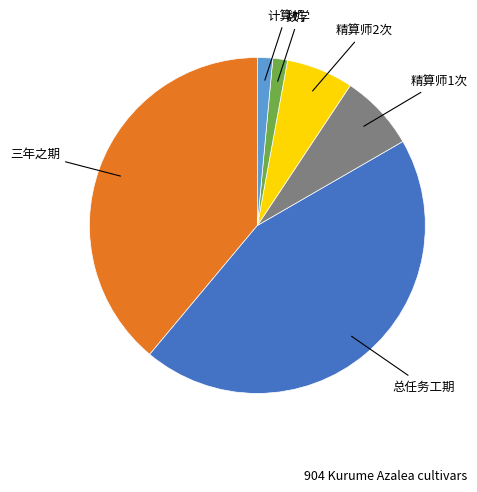

Does any single category account for the majority?

No